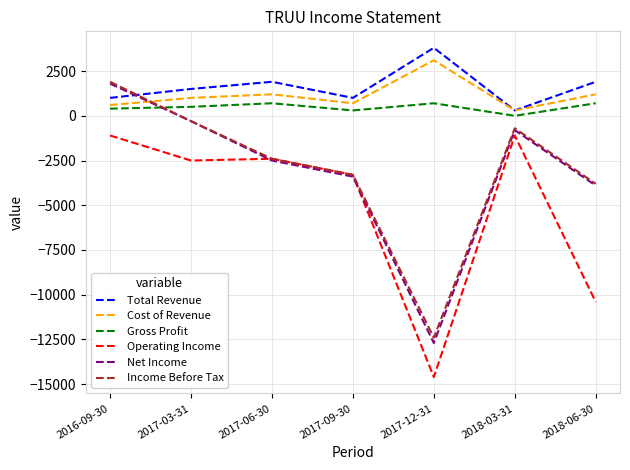

Reading right to left, list all the values displayed in this chart.

Total Revenue: 1900	300	3800	1000	1900	1500	1000
Cost of Revenue: 1200	300	3100	700	1200	1000	600
Gross Profit: 700	0	700	300	700	500	400
Operating Income: -10400	-1100	-14600	-3300	-2400	-2500	-1100
Net Income: -3900	-800	-12700	-3400	-2500	-300	1800
Income Before Tax: -3800	-700	-12400	-3300	-2400	-300	1900